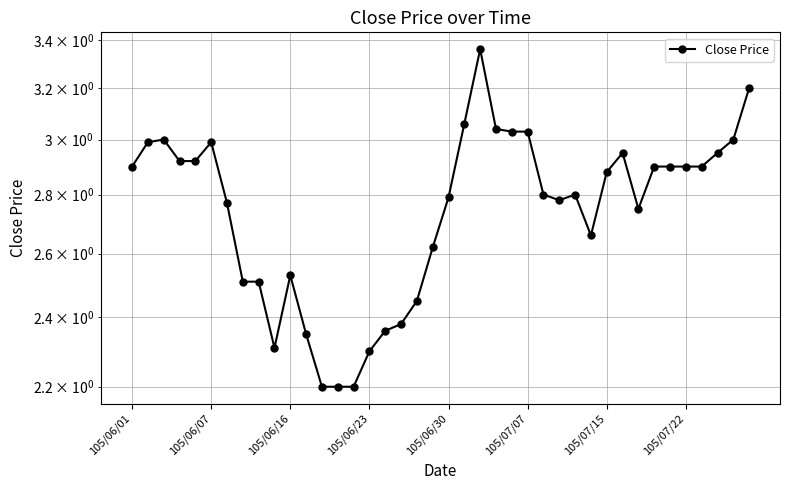

What is the smallest value displayed?

2.2